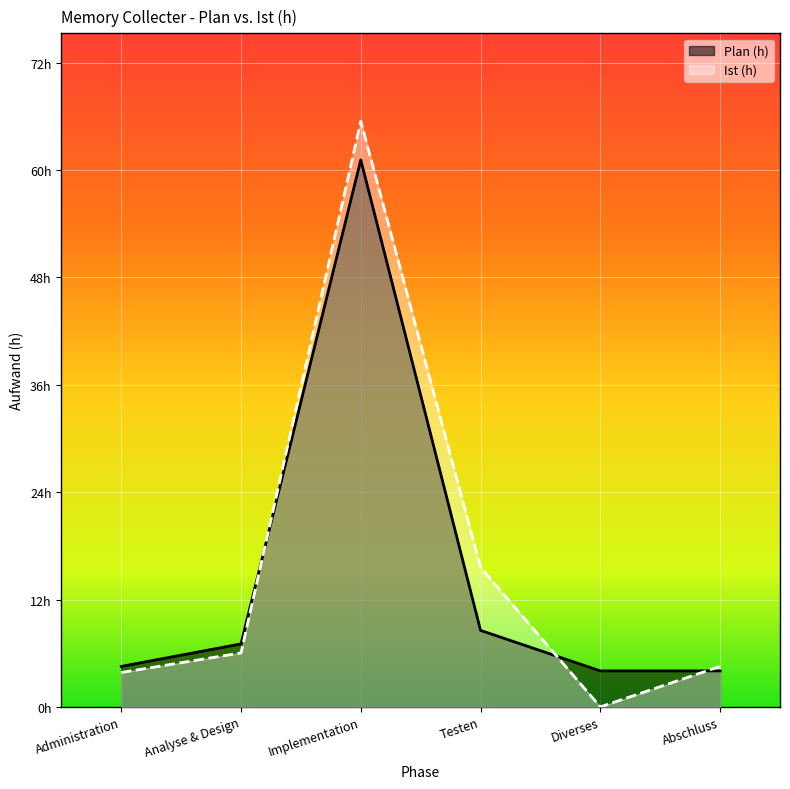

At which label is Ist (h) closest to 32?

Testen